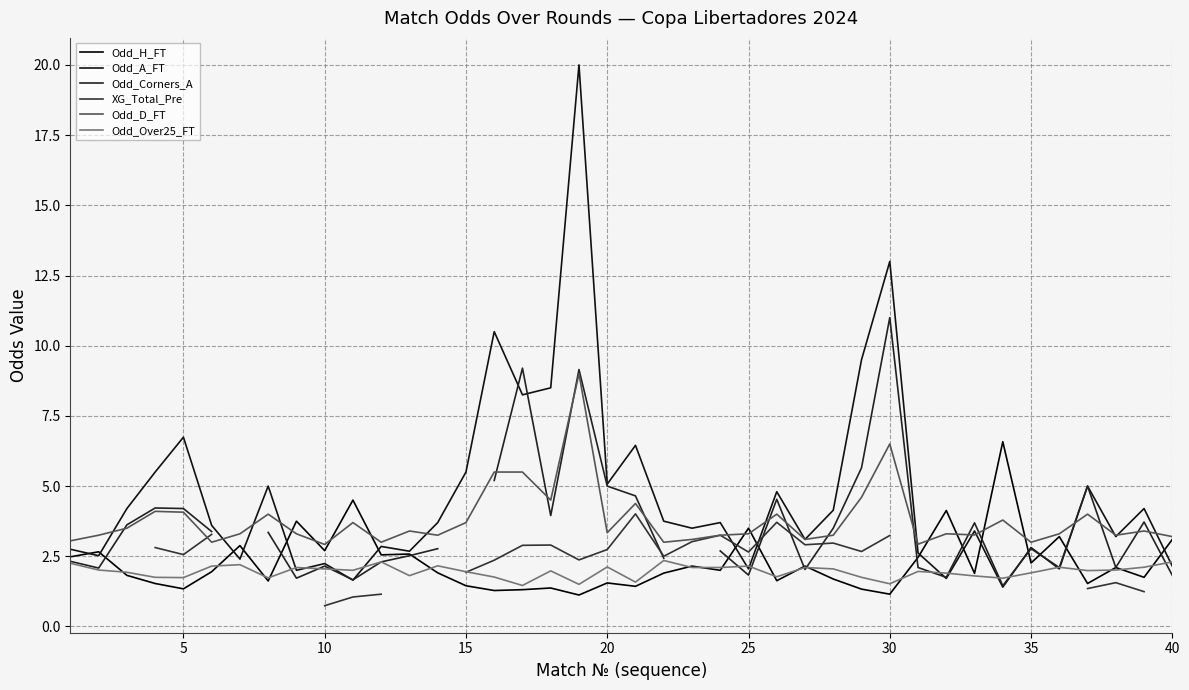

True or false: Odd_H_FT has more than 1 points higher than both neighbors.

True